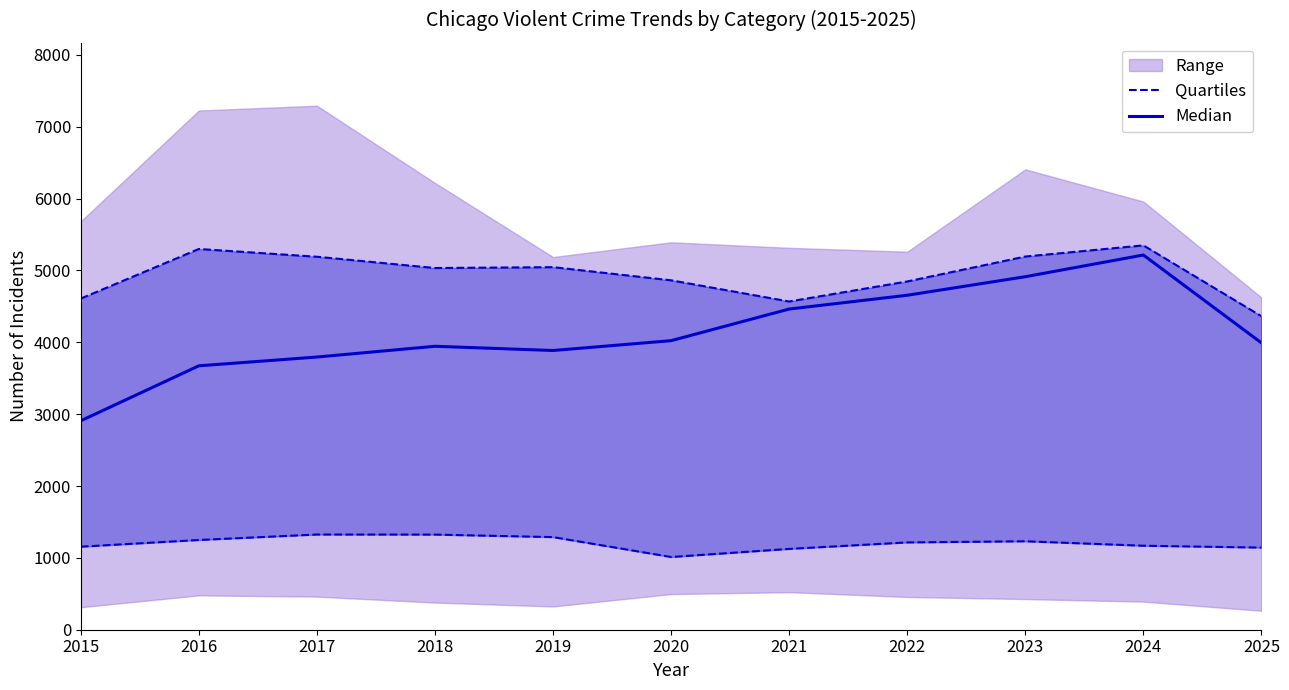

How many values in the Quartiles series are below 1215?

5